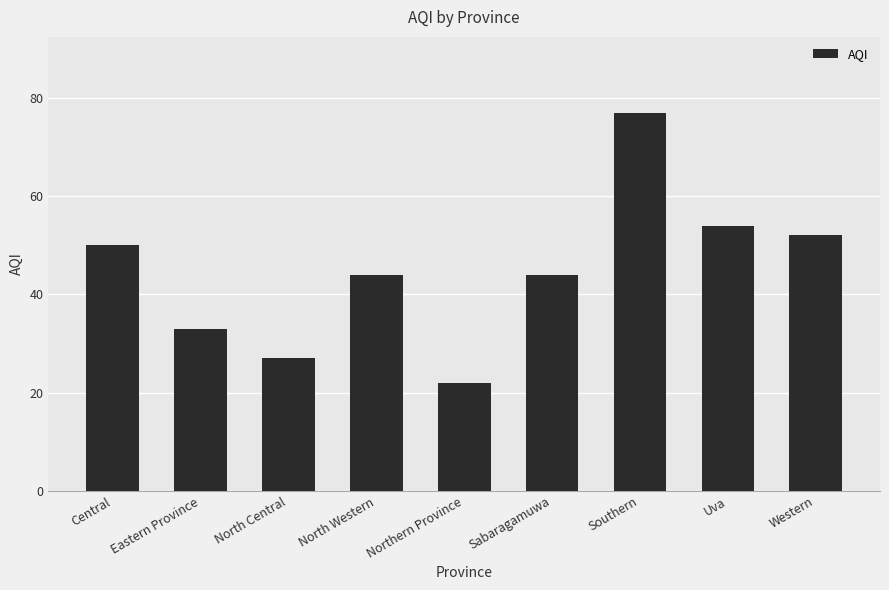

The value at North Central is 27. True or false?

True